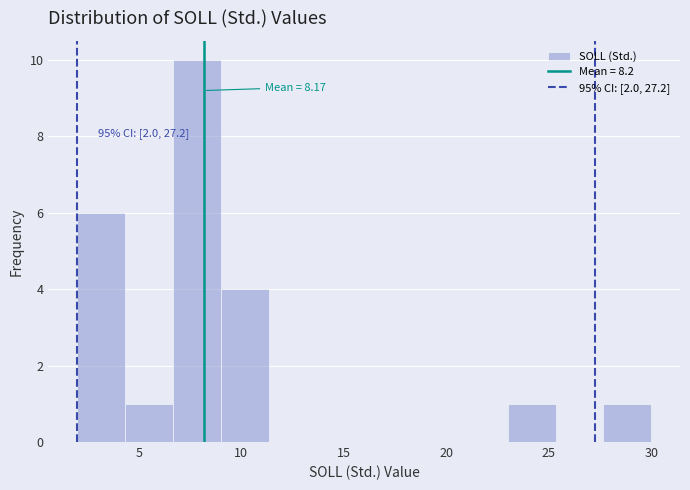

Over which range of the x-axis is the bar tallest?

6.5 to 9.0